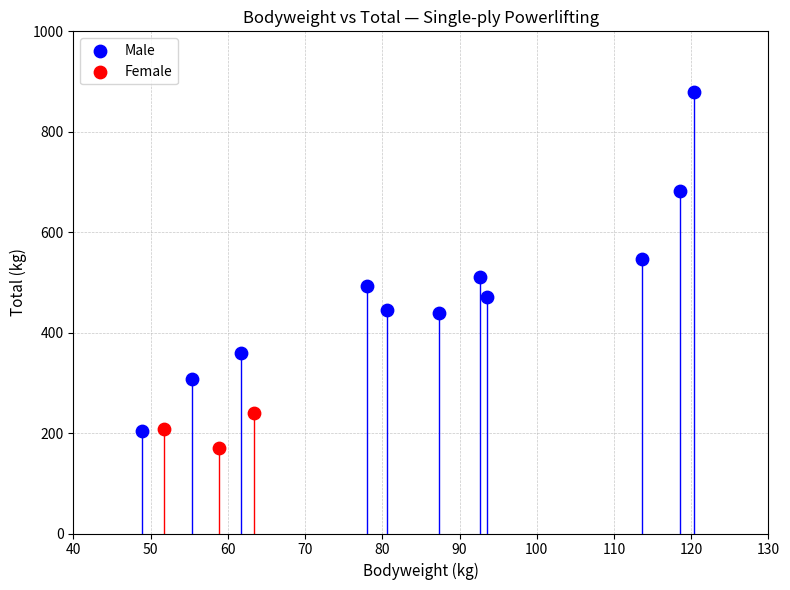

Which series contains the highest Y value?

Male